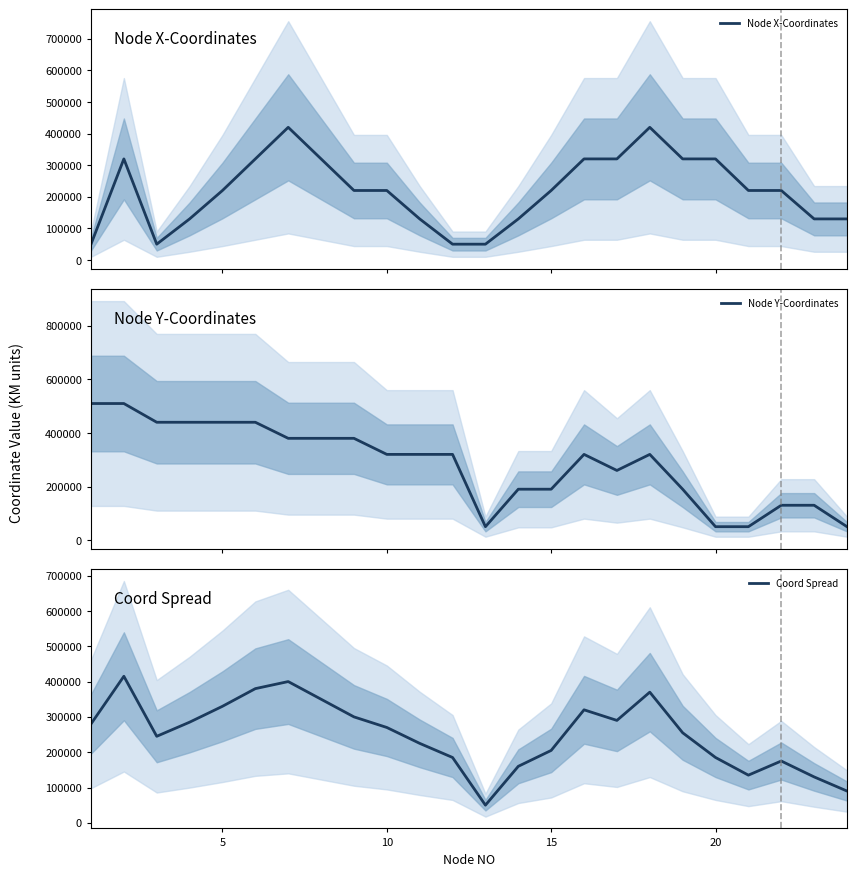

Reading left to right, extract all data points from this chart.

Node X-Coordinates: 50000	320000	50000	130000	220000	320000	420000	320000	220000	220000	130000	50000	50000	130000	220000	320000	320000	420000	320000	320000	220000	220000	130000	130000
Node Y-Coordinates: 510000	510000	440000	440000	440000	440000	380000	380000	380000	320000	320000	320000	50000	190000	190000	320000	260000	320000	190000	50000	50000	130000	130000	50000
Coord Spread: 280000	415000	245000	285000	330000	380000	400000	350000	300000	270000	225000	185000	50000	160000	205000	320000	290000	370000	255000	185000	135000	175000	130000	90000